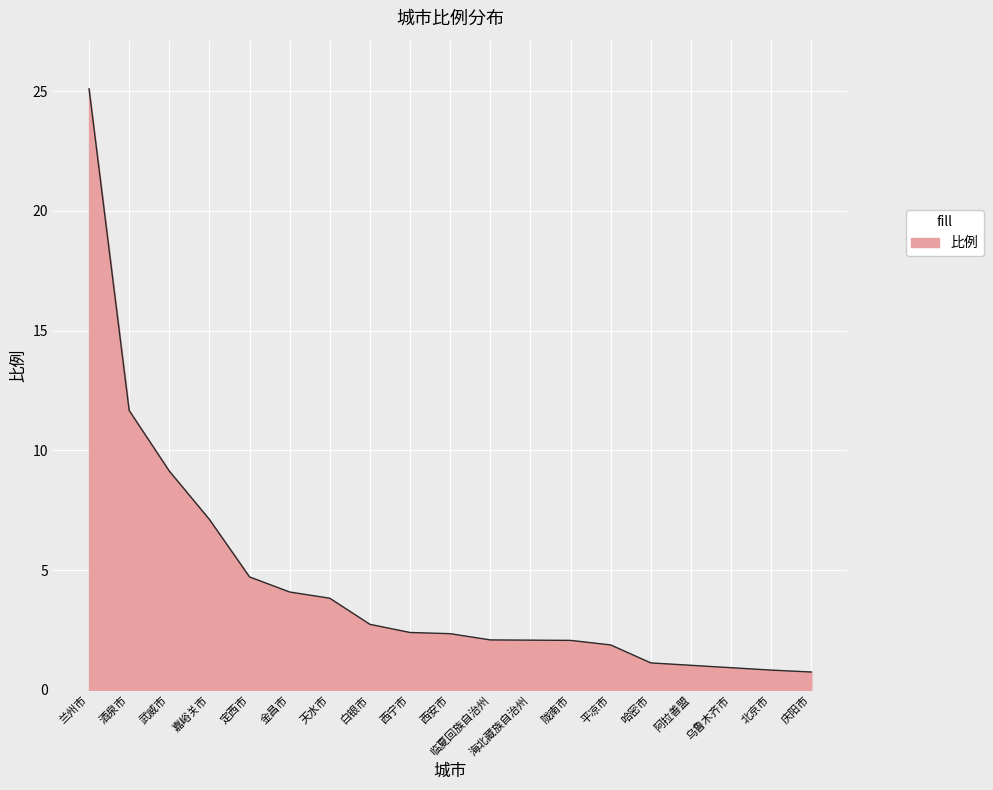

Is it true that the value at 海北藏族自治州 is 2.1?

True